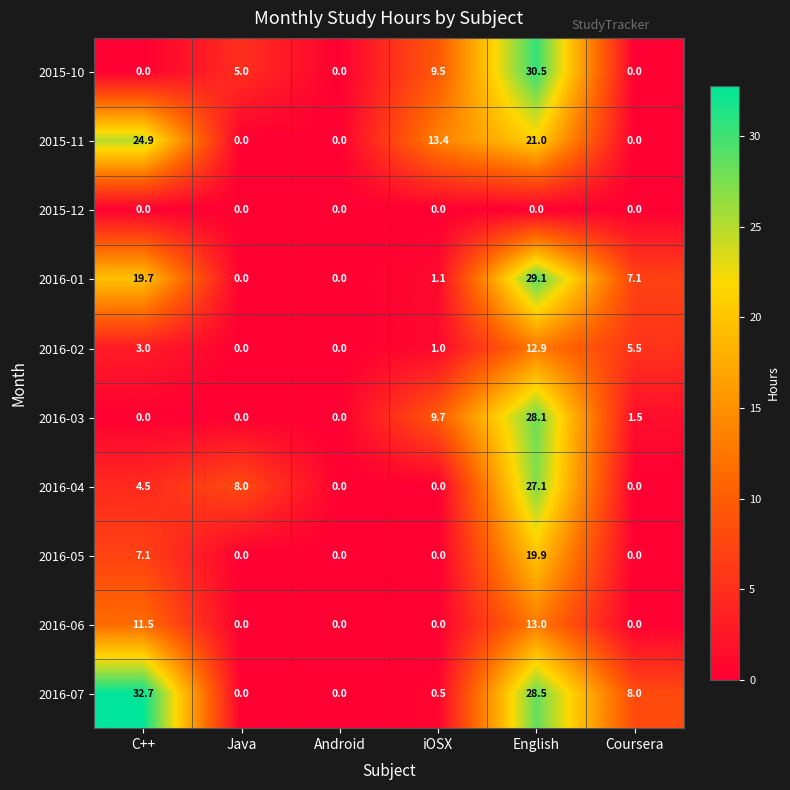

How many data points in 2016-02 are less than 3?

3